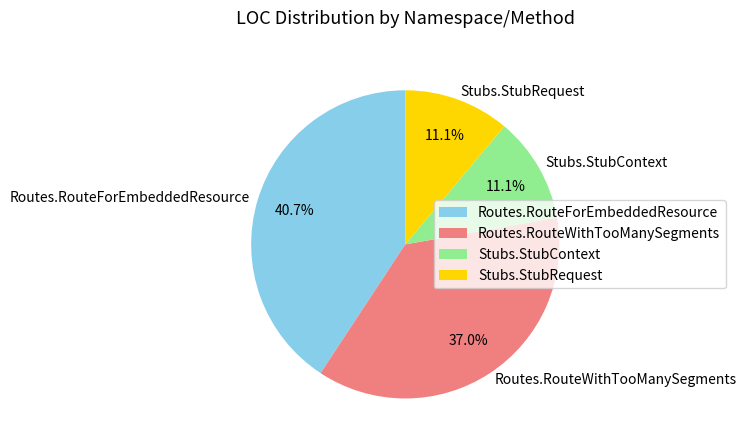

Which slice is the largest?

Routes.RouteForEmbeddedResource